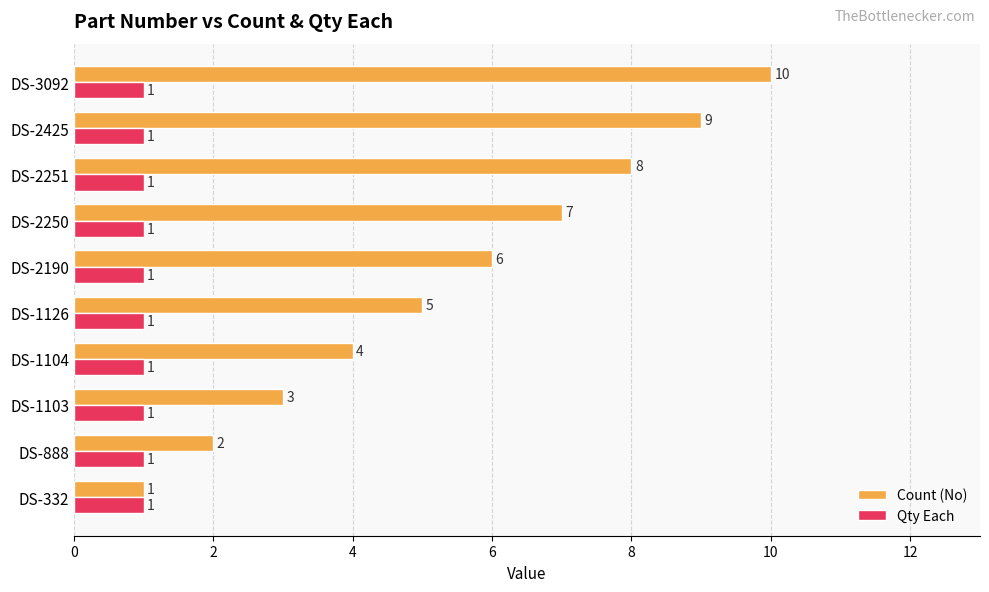

What is the sum of all Count (No) values?

55